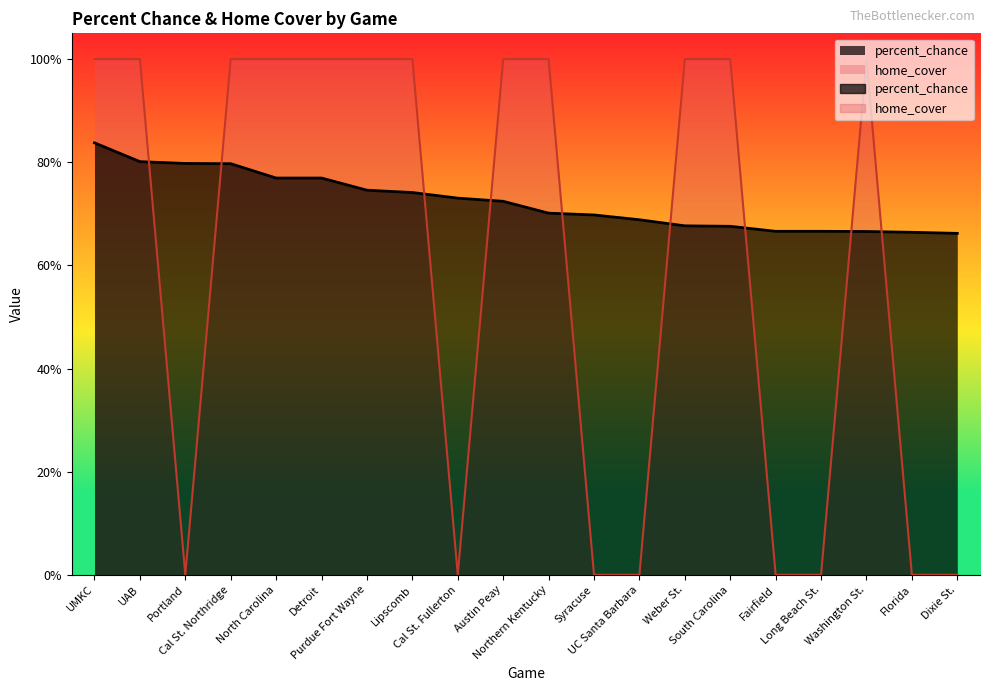

Which series changed the most between North Carolina and South Carolina?

percent_chance